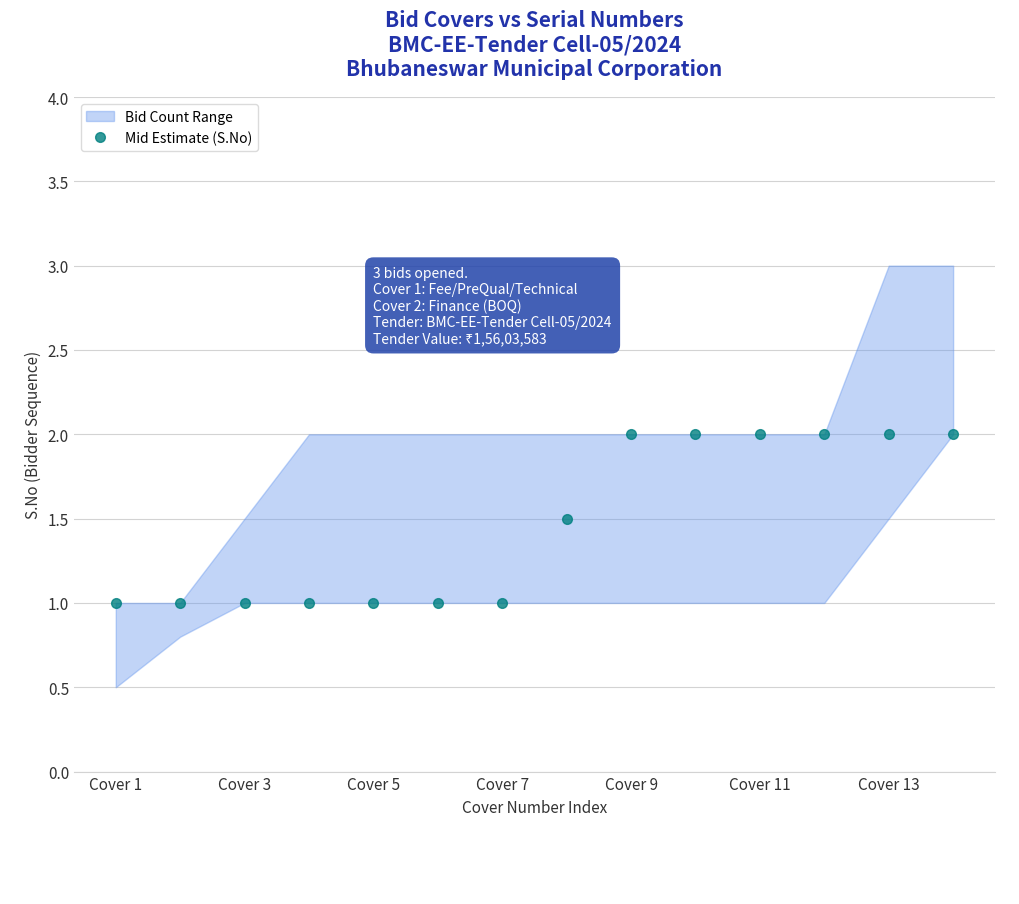

True or false: Mid Estimate (S.No) has a value of 1.0 at Cover 1.

True